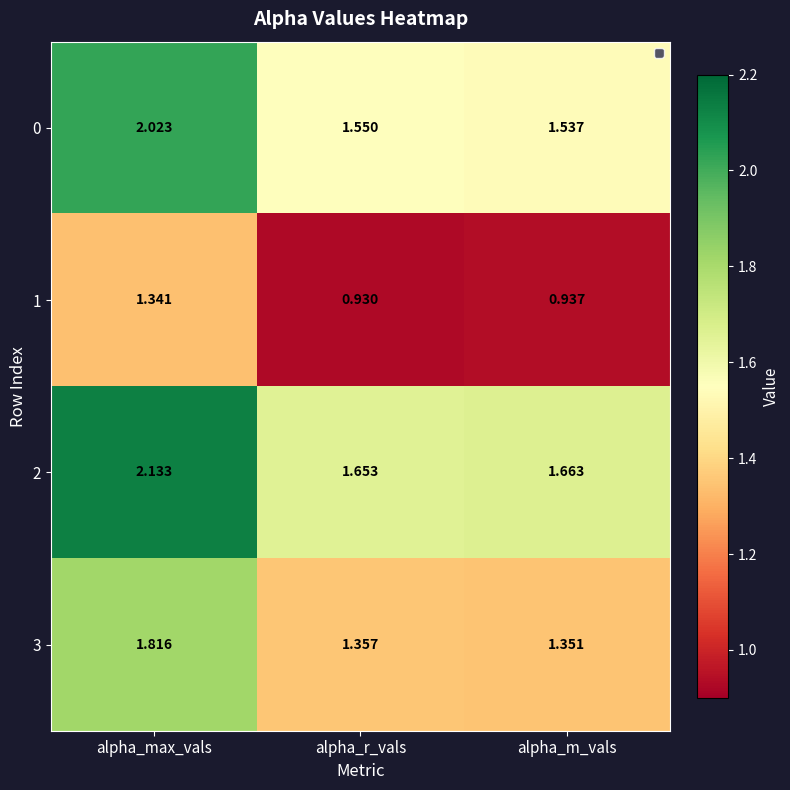

Which series has the largest range (max minus min)?

0